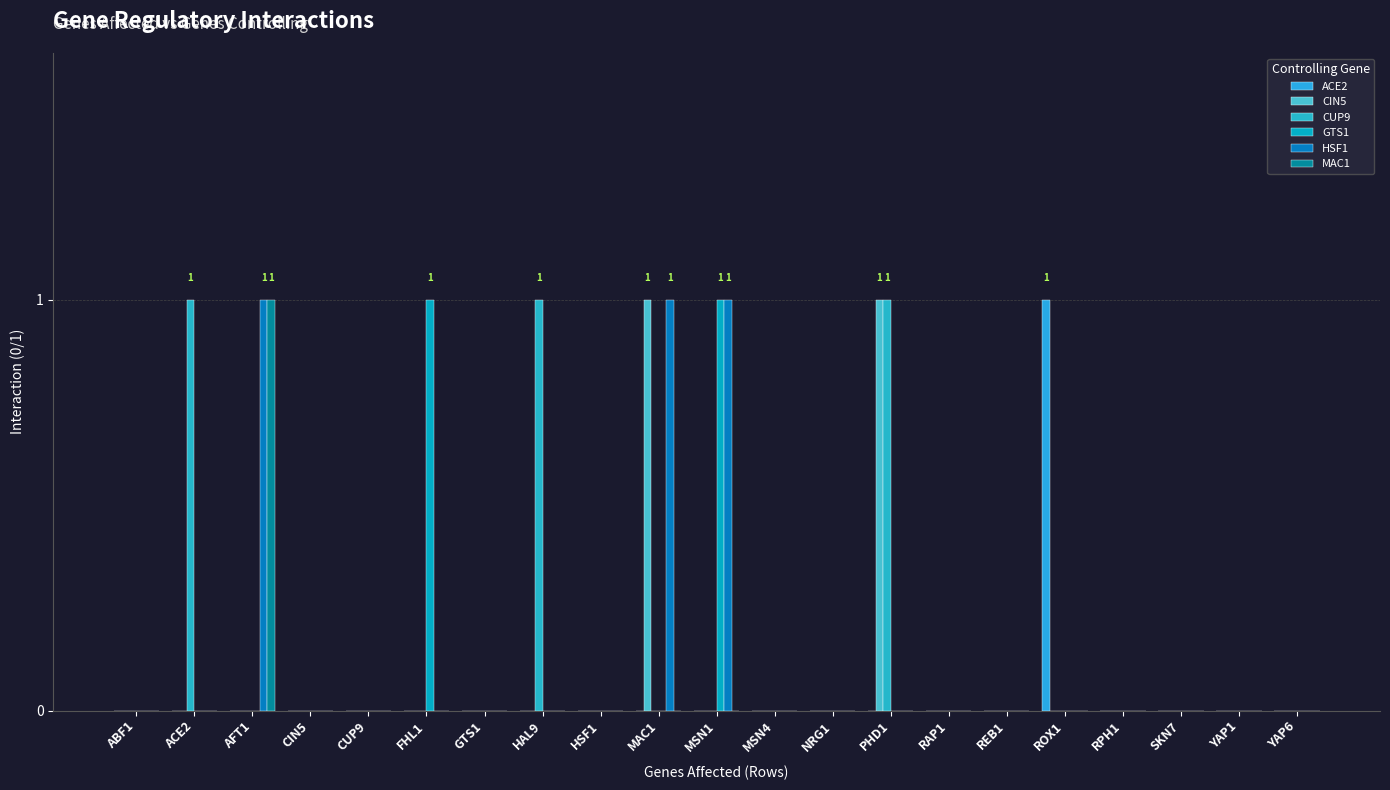

At REB1, list the series in order from smallest to largest.

ACE2, CIN5, CUP9, GTS1, HSF1, MAC1